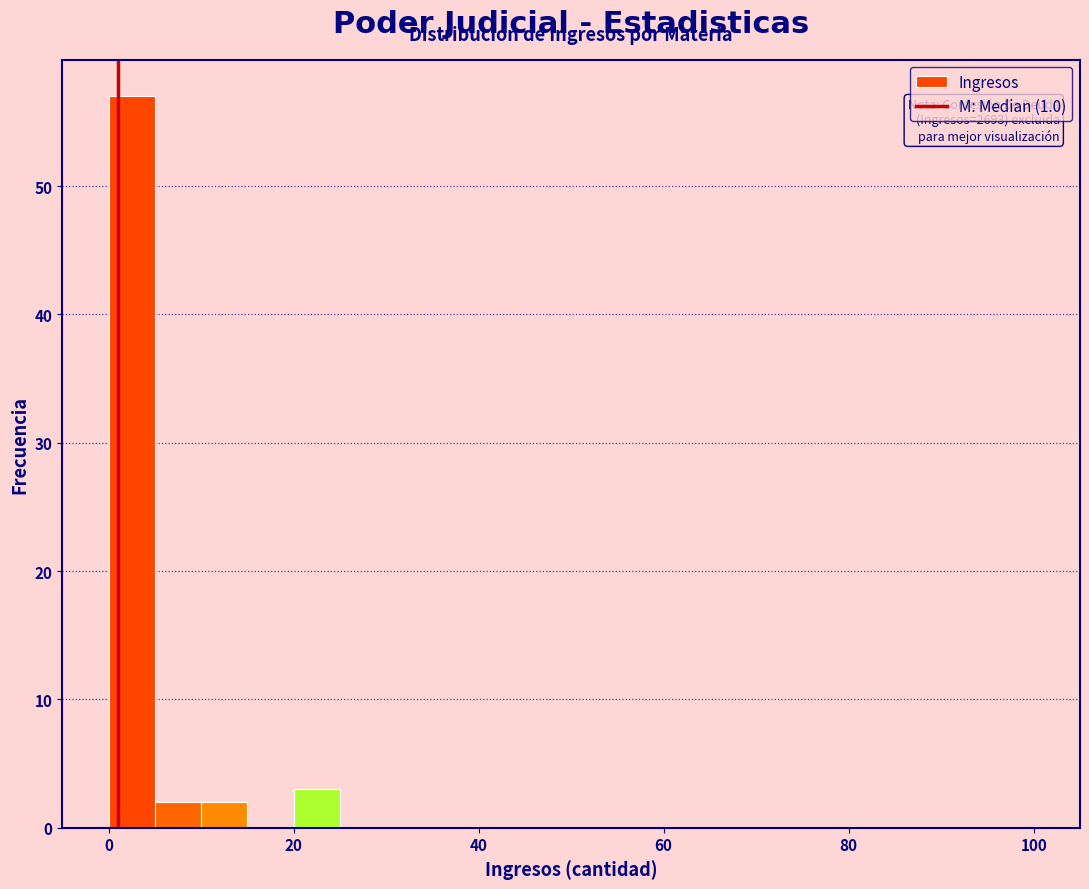

Around what value on the x-axis is the tallest bar? Give the approximate position of its centre, as read against the axis.

2